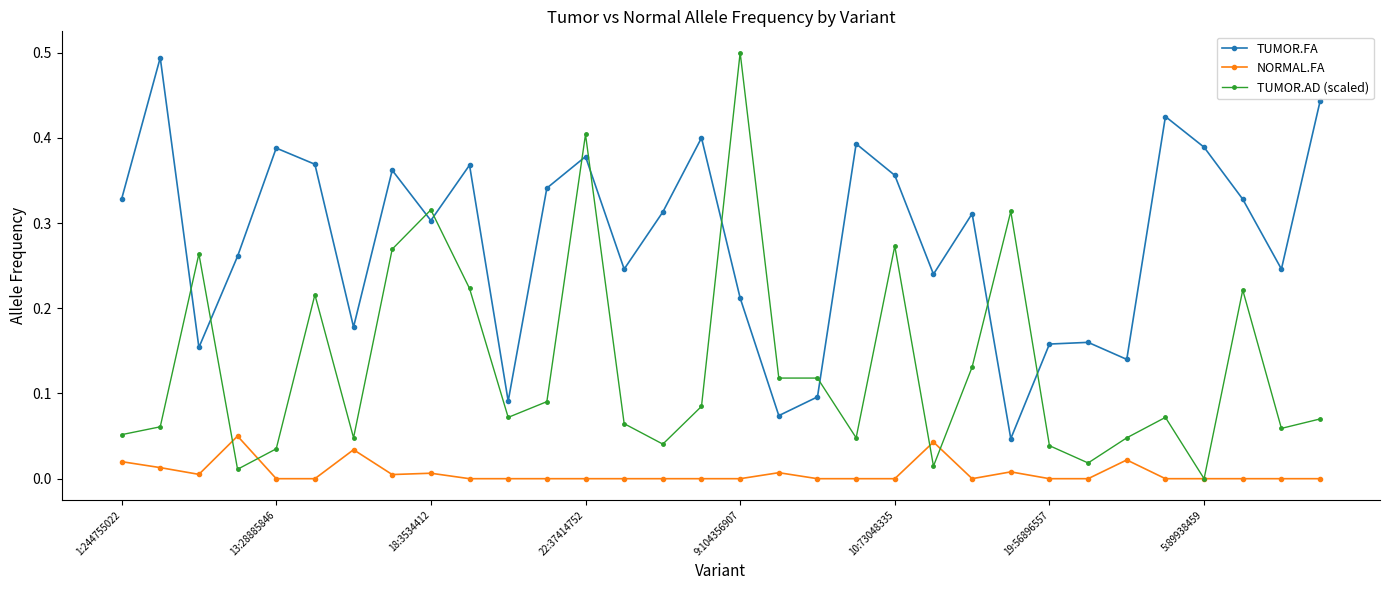

Rank the series by their average value, from highest to lowest.

TUMOR.FA, TUMOR.AD (scaled), NORMAL.FA